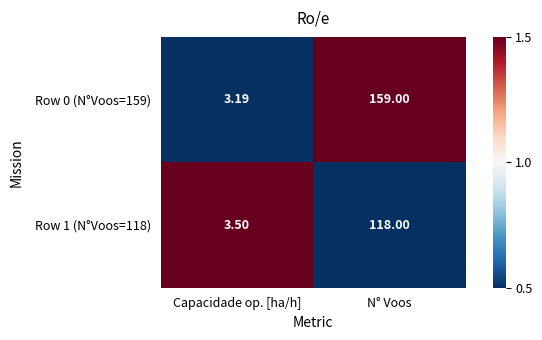

Which series has the largest total across all categories?

Row 0 (N°Voos=159)